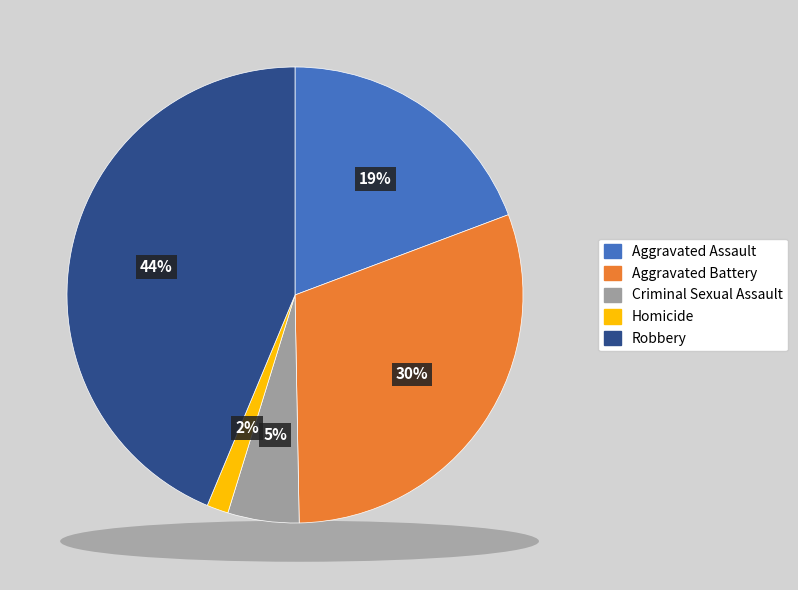

How many segments does this pie chart have?

5